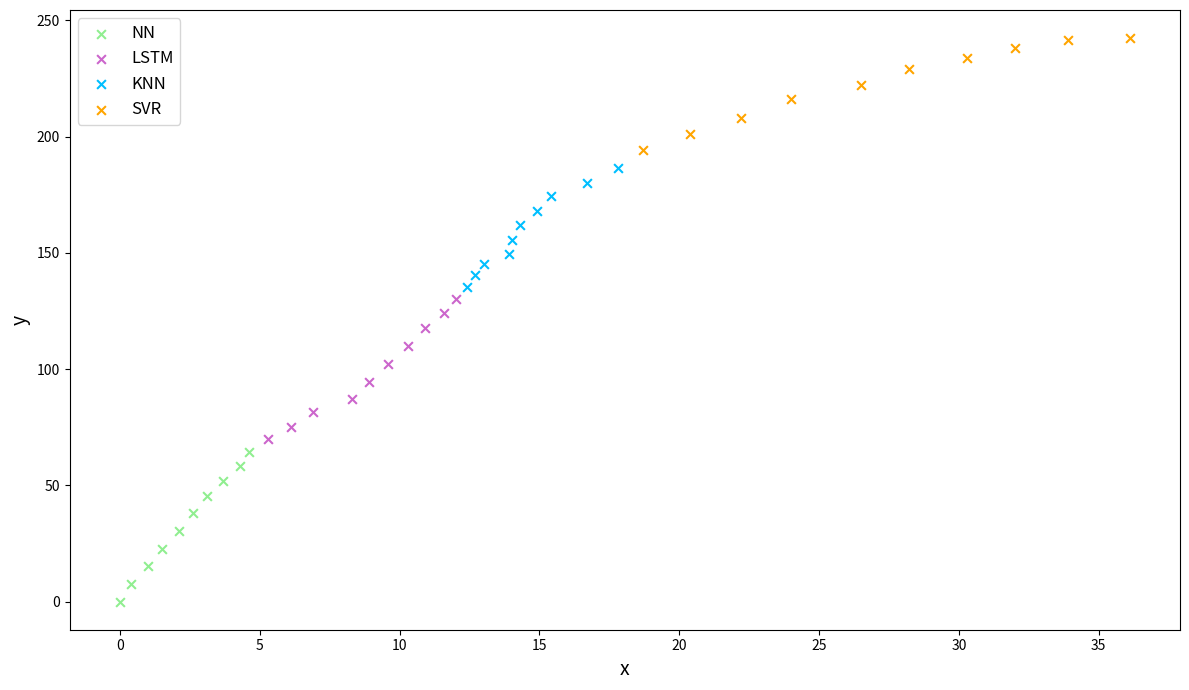

Which series contains the lowest Y value?

NN